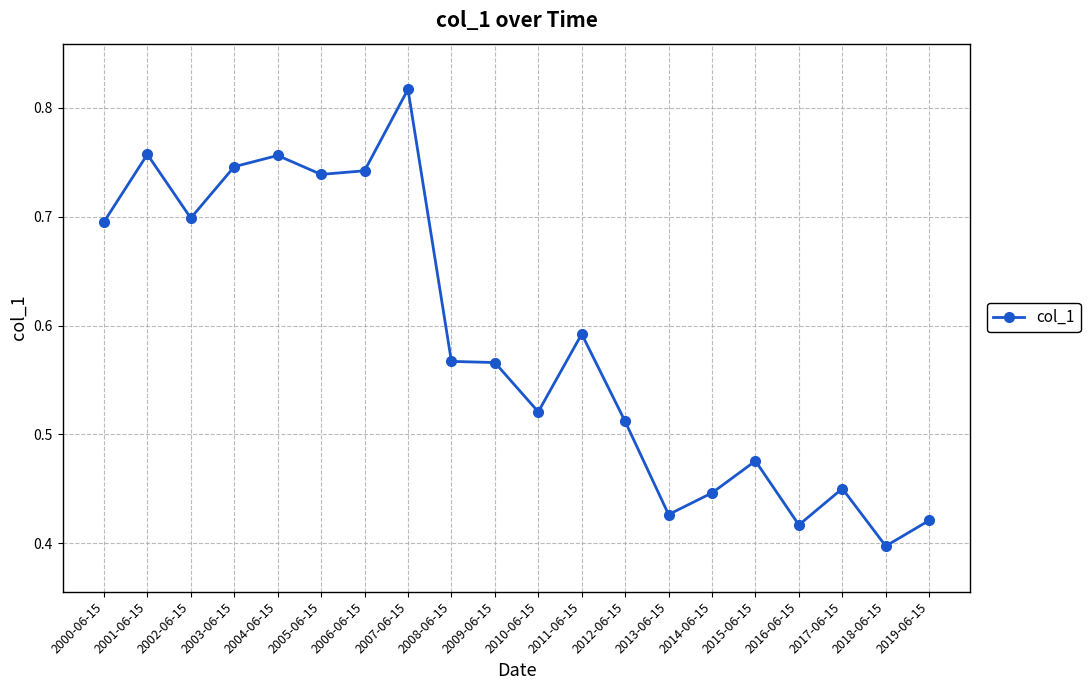

The chart shows a value of 0.4 at 2016-06-15. True or false?

True